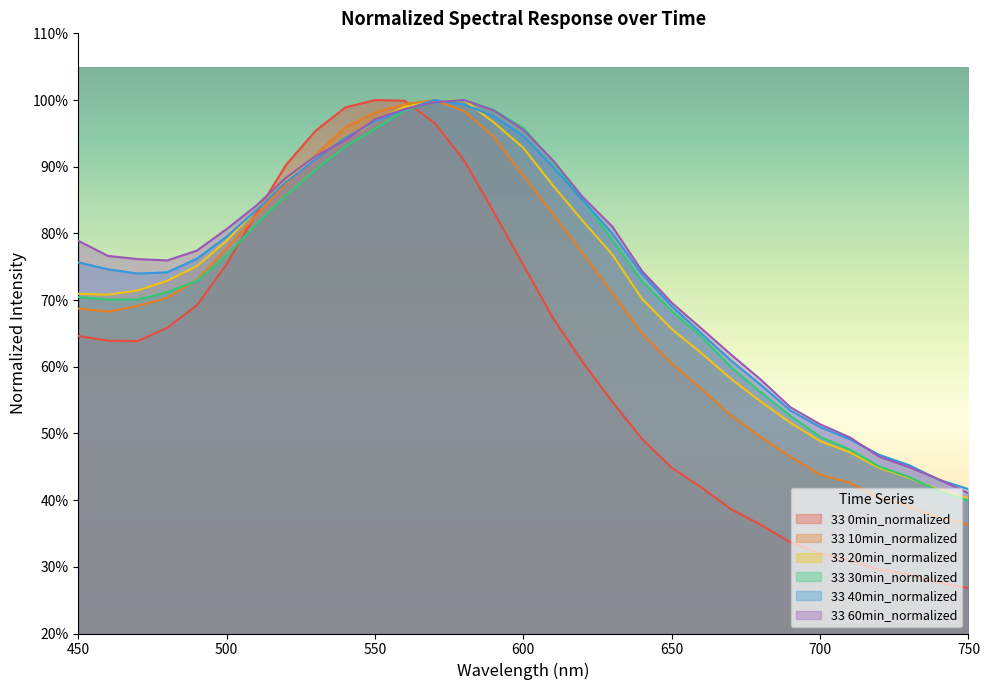

Reading left to right, what are all the values shown in this chart?

33 0min_normalized: 450=0.6	460=0.6	470=0.6	480=0.7	490=0.7	500=0.8	510=0.8	520=0.9	530=1.0	540=1.0	550=1.0	560=1.0	570=1.0	580=0.9	590=0.8	600=0.8	610=0.7	620=0.6	630=0.5	640=0.5	650=0.4	660=0.4	670=0.4	680=0.4	690=0.3	700=0.3	710=0.3	720=0.3	730=0.3	740=0.3	750=0.3
33 10min_normalized: 450=0.7	460=0.7	470=0.7	480=0.7	490=0.7	500=0.8	510=0.8	520=0.9	530=0.9	540=1.0	550=1.0	560=1.0	570=1.0	580=1.0	590=0.9	600=0.9	610=0.8	620=0.8	630=0.7	640=0.7	650=0.6	660=0.6	670=0.5	680=0.5	690=0.5	700=0.4	710=0.4	720=0.4	730=0.4	740=0.4	750=0.4
33 20min_normalized: 450=0.7	460=0.7	470=0.7	480=0.7	490=0.8	500=0.8	510=0.8	520=0.9	530=0.9	540=0.9	550=1.0	560=1.0	570=1.0	580=1.0	590=1.0	600=0.9	610=0.9	620=0.8	630=0.8	640=0.7	650=0.7	660=0.6	670=0.6	680=0.5	690=0.5	700=0.5	710=0.5	720=0.4	730=0.4	740=0.4	750=0.4
33 30min_normalized: 450=0.7	460=0.7	470=0.7	480=0.7	490=0.7	500=0.8	510=0.8	520=0.9	530=0.9	540=0.9	550=1.0	560=1.0	570=1.0	580=1.0	590=1.0	600=1.0	610=0.9	620=0.8	630=0.8	640=0.7	650=0.7	660=0.6	670=0.6	680=0.6	690=0.5	700=0.5	710=0.5	720=0.5	730=0.4	740=0.4	750=0.4
33 40min_normalized: 450=0.8	460=0.7	470=0.7	480=0.7	490=0.8	500=0.8	510=0.8	520=0.9	530=0.9	540=0.9	550=1.0	560=1.0	570=1.0	580=1.0	590=1.0	600=0.9	610=0.9	620=0.8	630=0.8	640=0.7	650=0.7	660=0.7	670=0.6	680=0.6	690=0.5	700=0.5	710=0.5	720=0.5	730=0.5	740=0.4	750=0.4
33 60min_normalized: 450=0.8	460=0.8	470=0.8	480=0.8	490=0.8	500=0.8	510=0.8	520=0.9	530=0.9	540=0.9	550=1.0	560=1.0	570=1.0	580=1.0	590=1.0	600=1.0	610=0.9	620=0.9	630=0.8	640=0.7	650=0.7	660=0.7	670=0.6	680=0.6	690=0.5	700=0.5	710=0.5	720=0.5	730=0.4	740=0.4	750=0.4